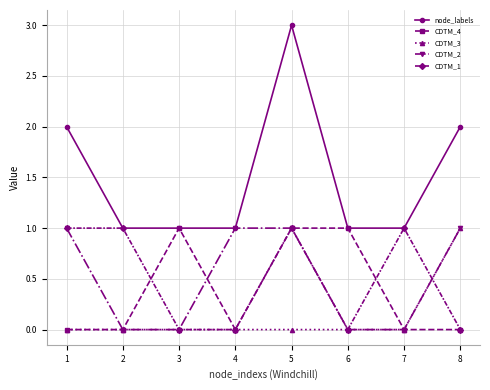

Reading right to left, transcribe all the data shown in this chart.

node_labels: 8=2	7=1	6=1	5=3	4=1	3=1	2=1	1=2
CDTM_4: 8=0	7=0	6=1	5=1	4=0	3=1	2=0	1=0
CDTM_3: 8=1	7=0	6=0	5=0	4=0	3=0	2=0	1=0
CDTM_2: 8=1	7=0	6=0	5=1	4=1	3=0	2=0	1=1
CDTM_1: 8=0	7=1	6=0	5=1	4=0	3=0	2=1	1=1